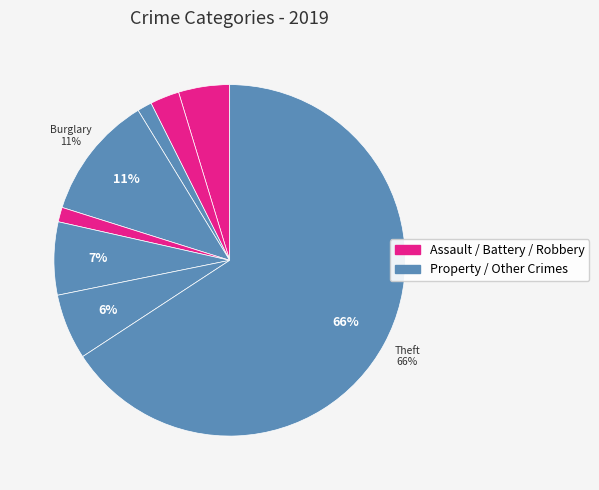

How many slices are in this pie chart?

8